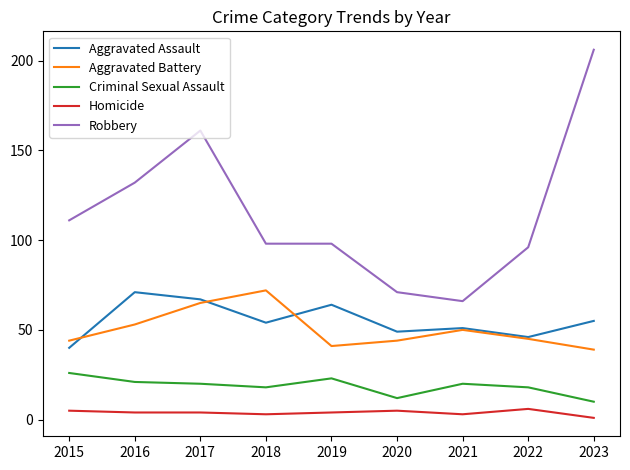

How many distinct data groups are displayed?

5